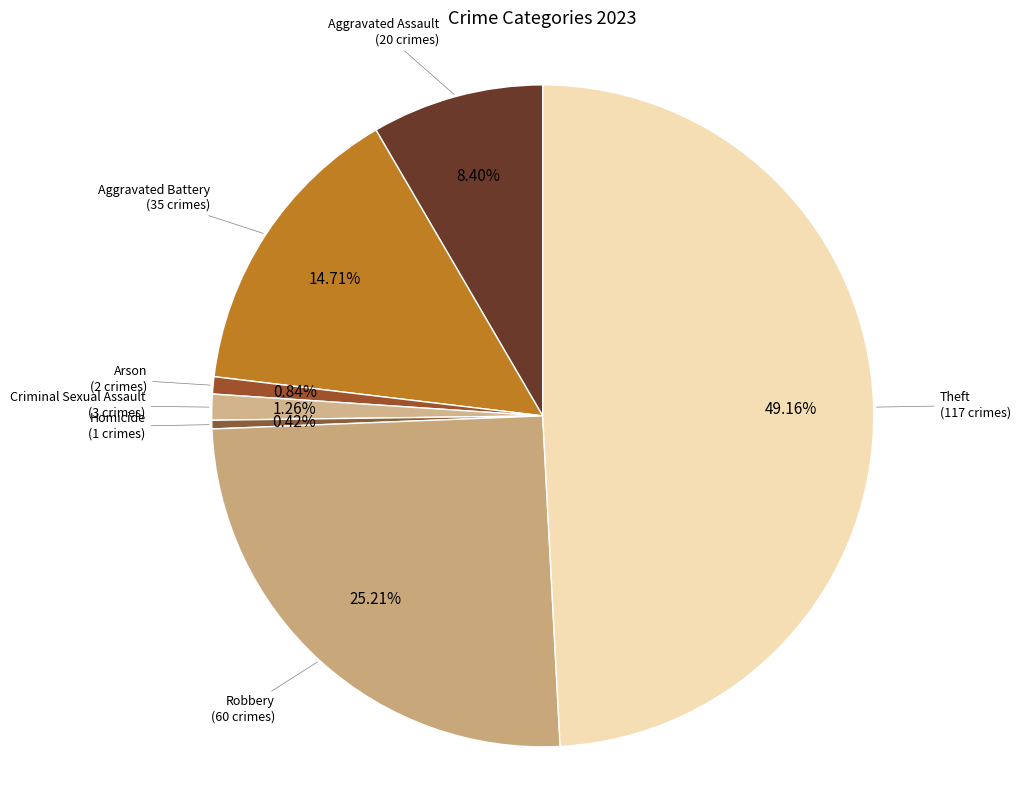

The Theft slice represents 40% of the pie. True or false?

False